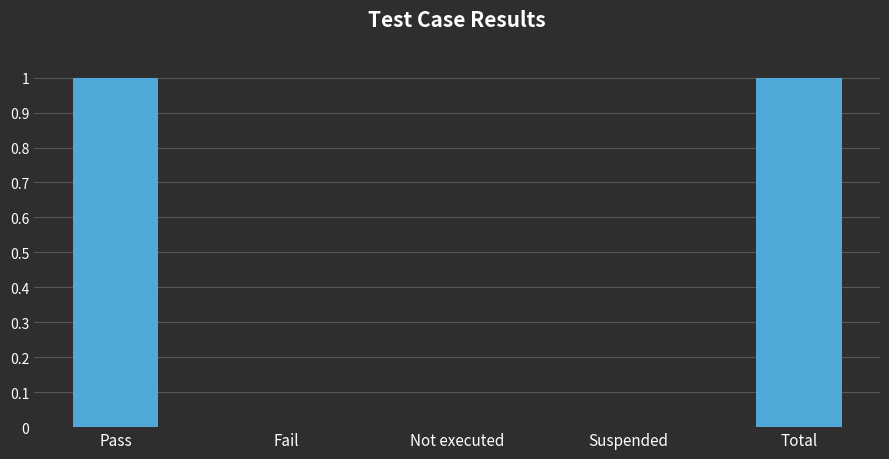

The value at Pass is 0. True or false?

False